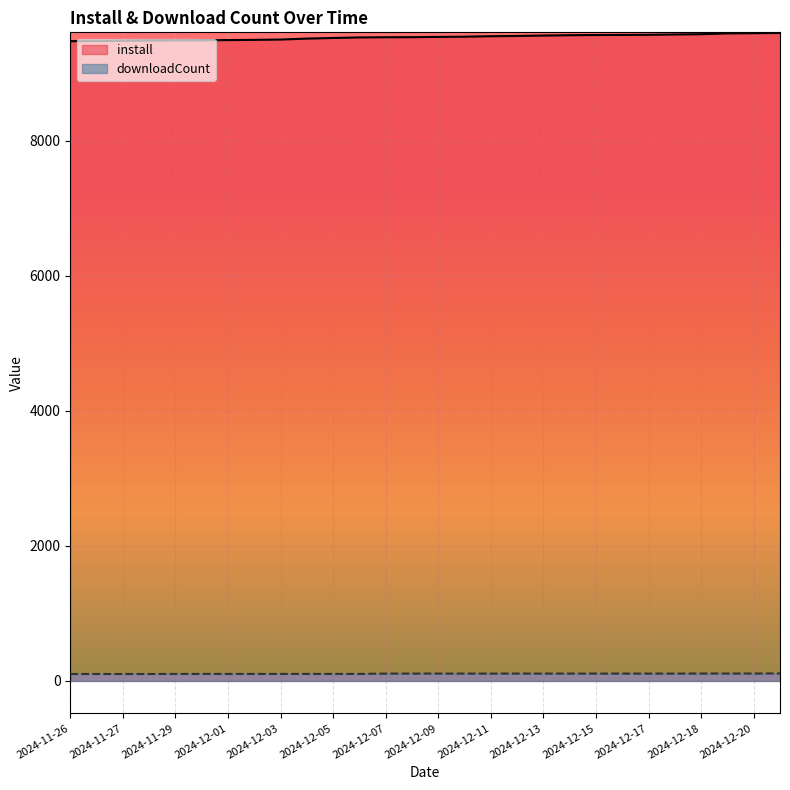

Is it true that install equals 9495 at 2024-12-03?

True